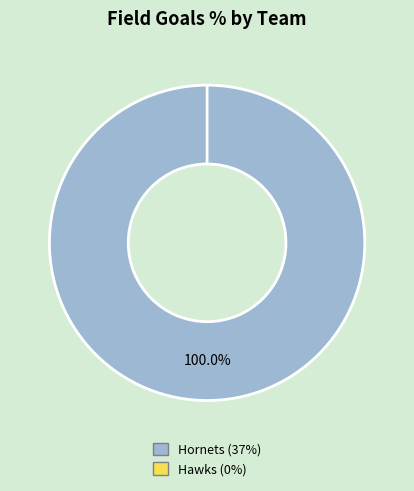

How many slices are in this pie chart?

2